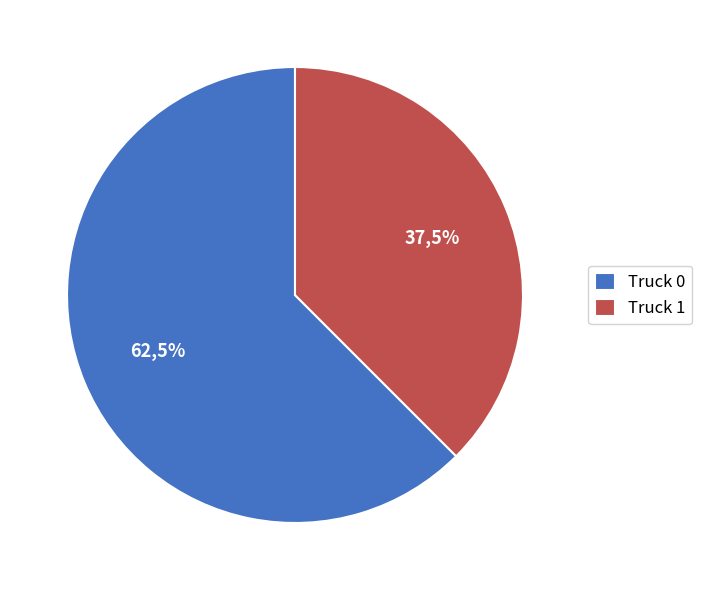

To the nearest percent, what is the difference between the Truck 0 and Truck 1 slice percentages?

25%